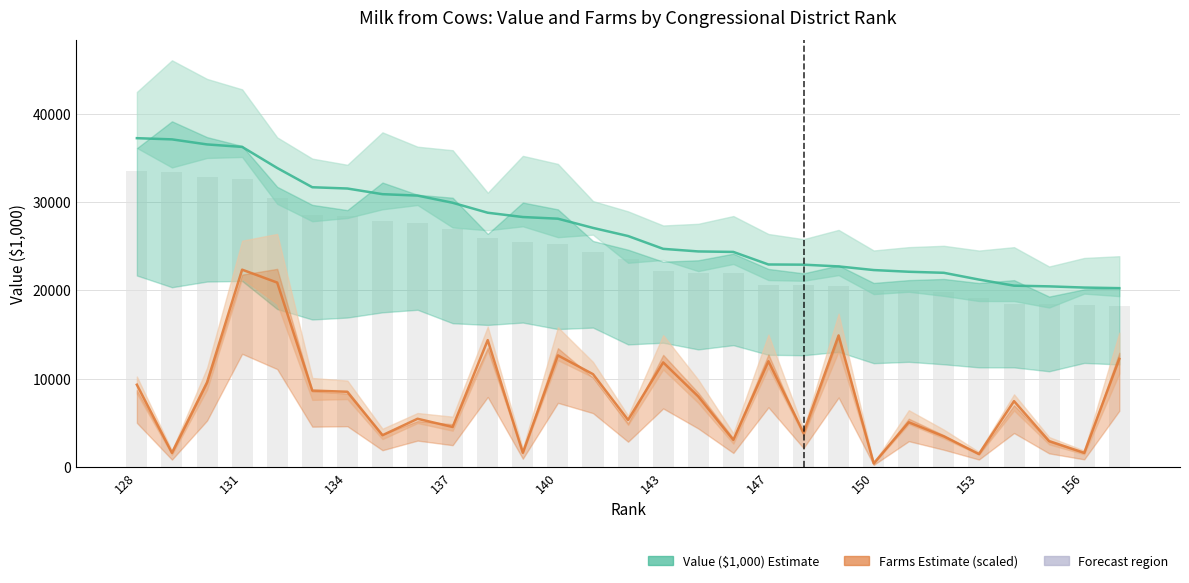

Reading left to right, extract all data points from this chart.

Value ($1,000): 37229.0	37094.0	36521.0	36242.0	33852.0	31672.0	31528.0	30888.0	30726.0	29914.0	28785.0	28299.0	28110.0	27067.0	26147.0	24696.0	24402.0	24347.0	22925.0	22904.0	22706.0	22294.0	22101.0	21982.0	21216.0	20525.0	20447.0	20311.0	20244.0
Farms (scaled): 9307.2	1595.5	9573.2	22337.4	20874.8	8642.4	8509.5	3589.9	5451.4	4520.7	14359.8	1595.5	12631.3	10503.9	5318.4	11833.5	7977.6	3058.1	11966.5	3855.9	14891.6	398.9	5052.5	3457.0	1462.6	7445.8	2925.1	1595.5	12232.4